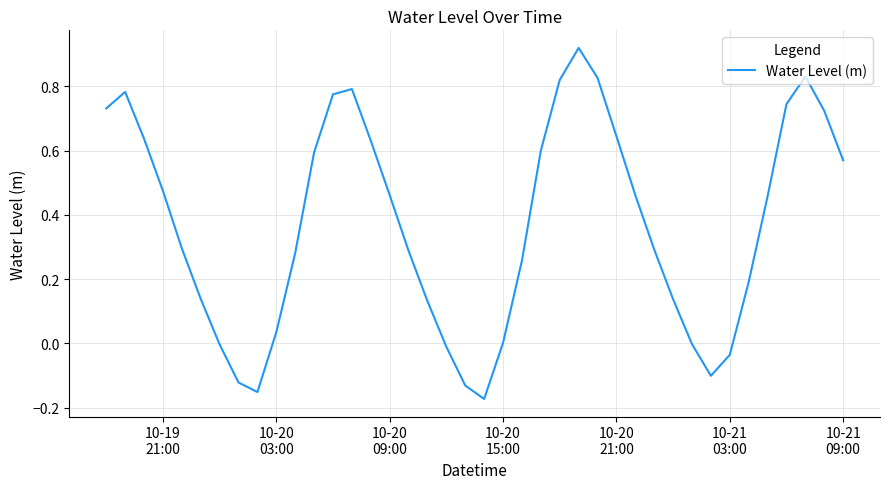

What is the smallest value displayed?

-0.2